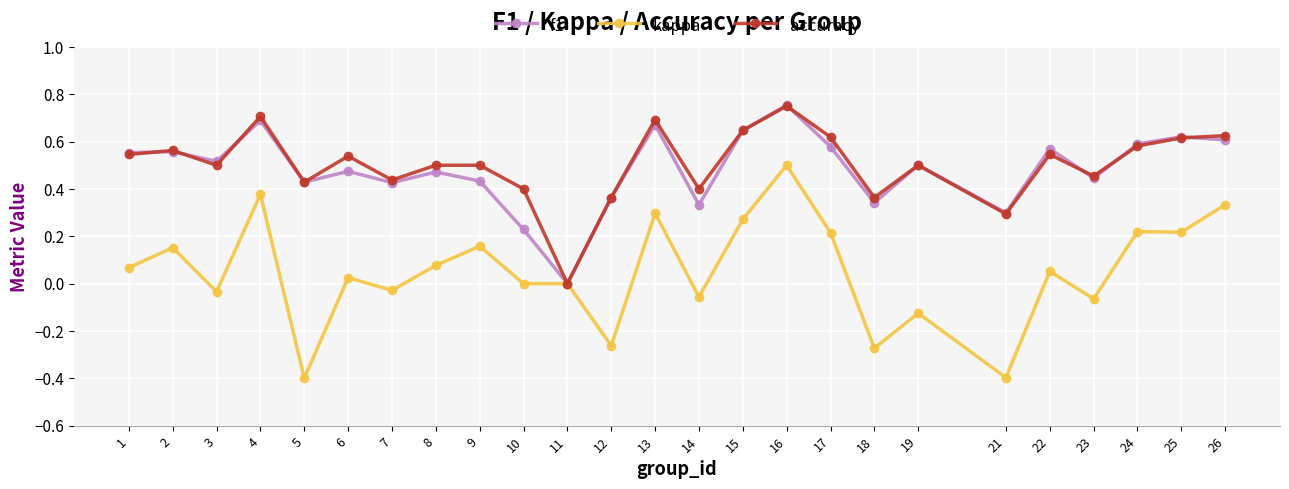

In f1, how many points are lower than both neighbors (excluding endpoints)?

8